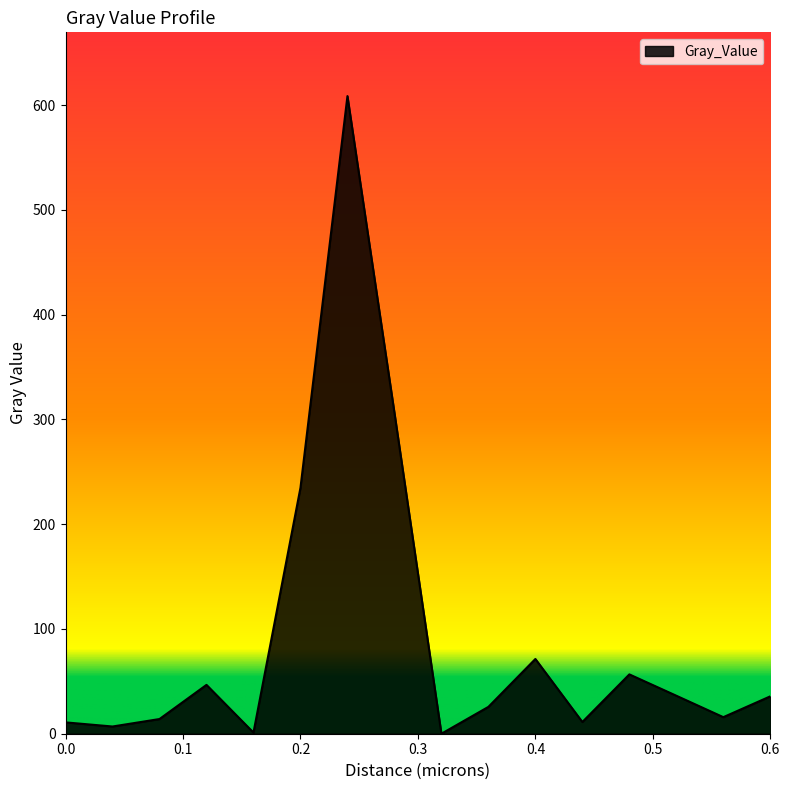

What is the difference between the maximum and minimum values?

608.6